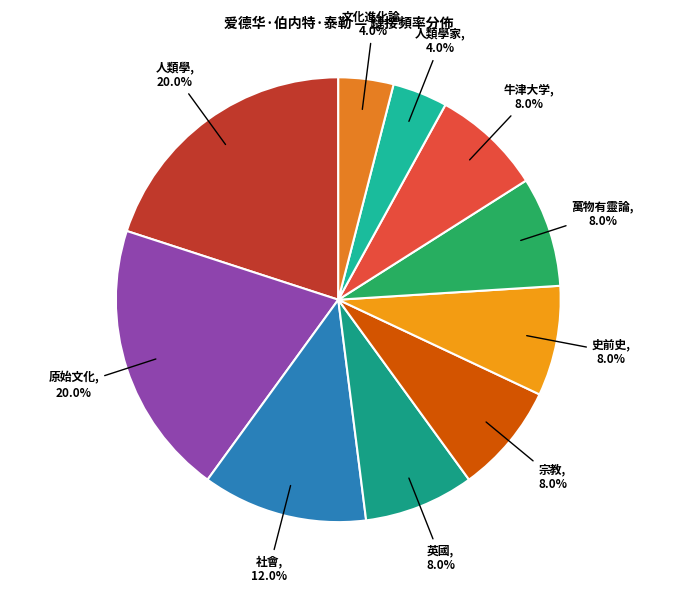

Between 史前史 and 社會, which is larger?

社會